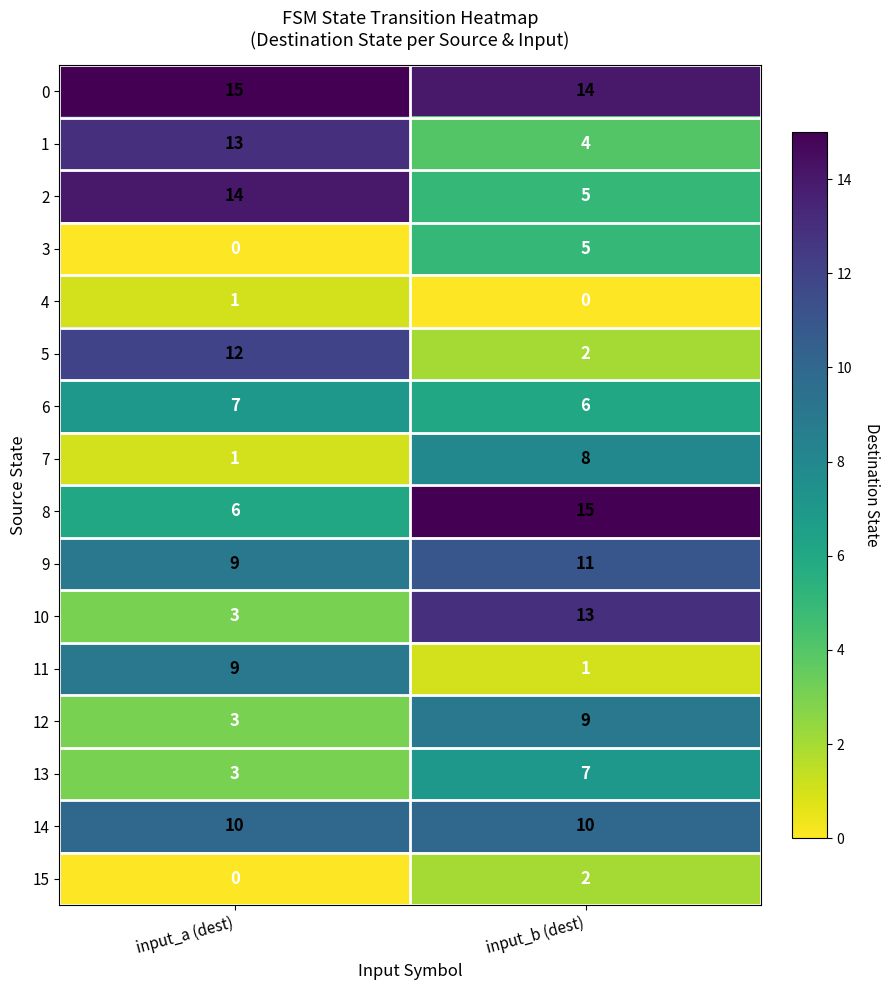

Is the value of 5 at input_a (dest) greater than the value of 0 at input_a (dest)?

No